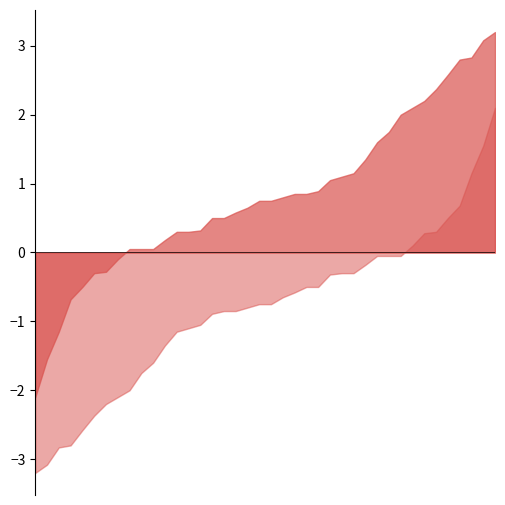

What is the maximum value shown in the chart?

3.2